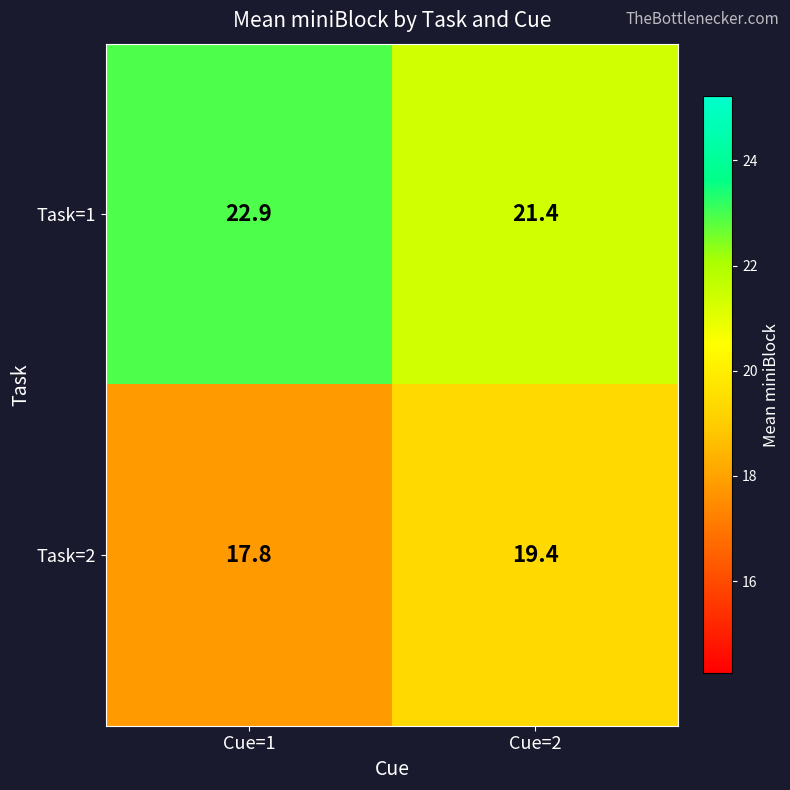

Which category has the lowest value across all series?

Cue=1